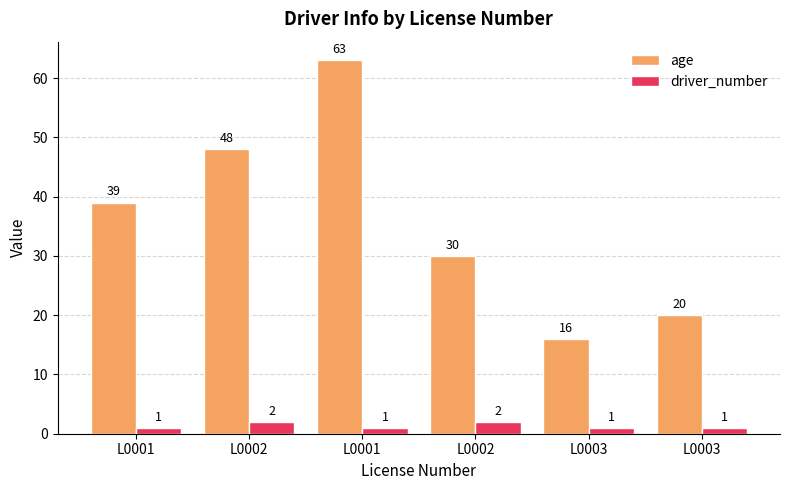

The value of age at L0003 is 24. True or false?

False